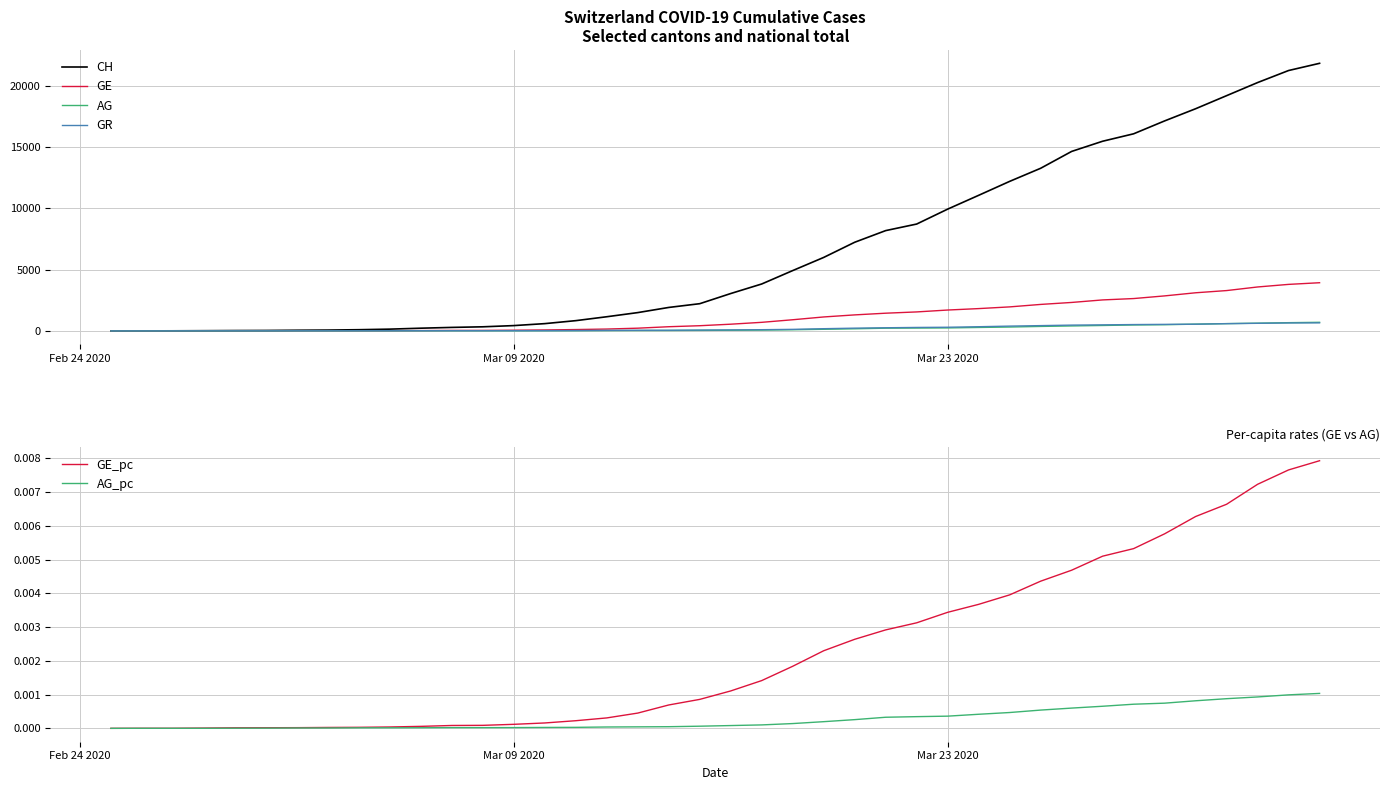

Is it true that GE equals 59 at Mar 09 2020?

True